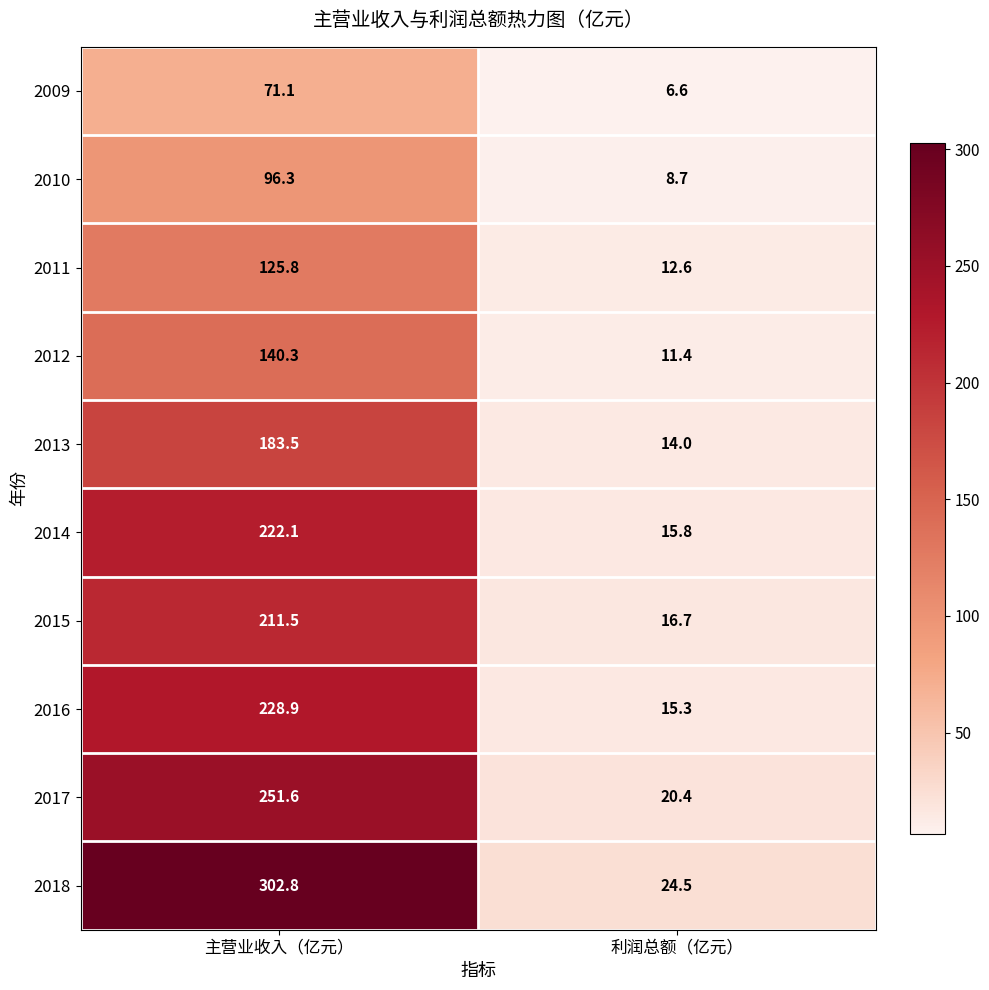

Where does the 2013 series first go above 183?

主营业收入（亿元）